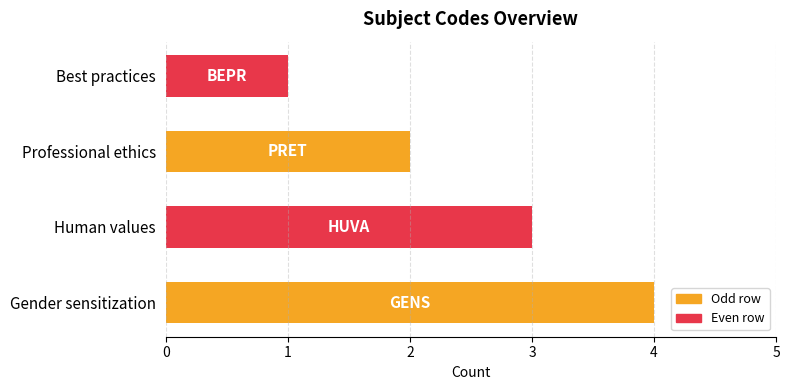

What is the minimum value shown in the chart?

1